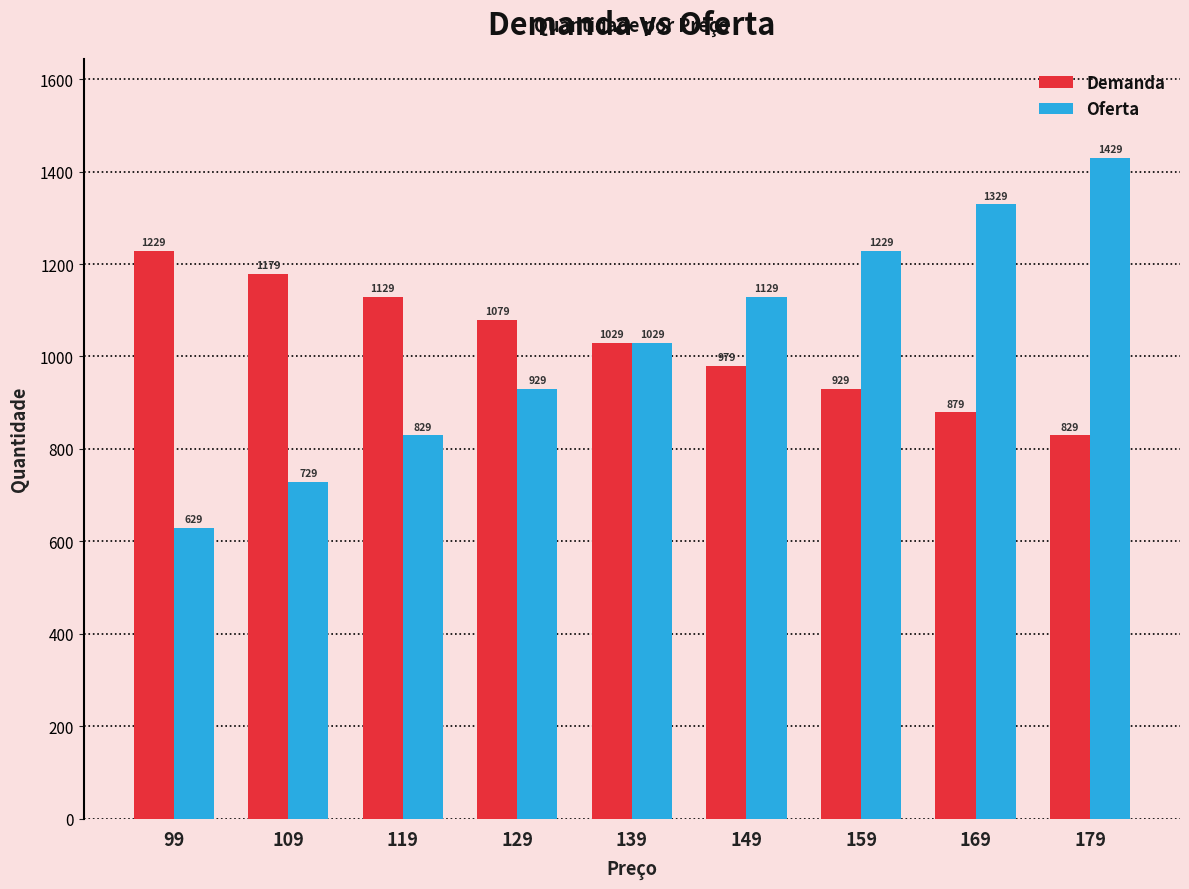

Is the value of Oferta at 139 greater than the value of Demanda at 99?

No